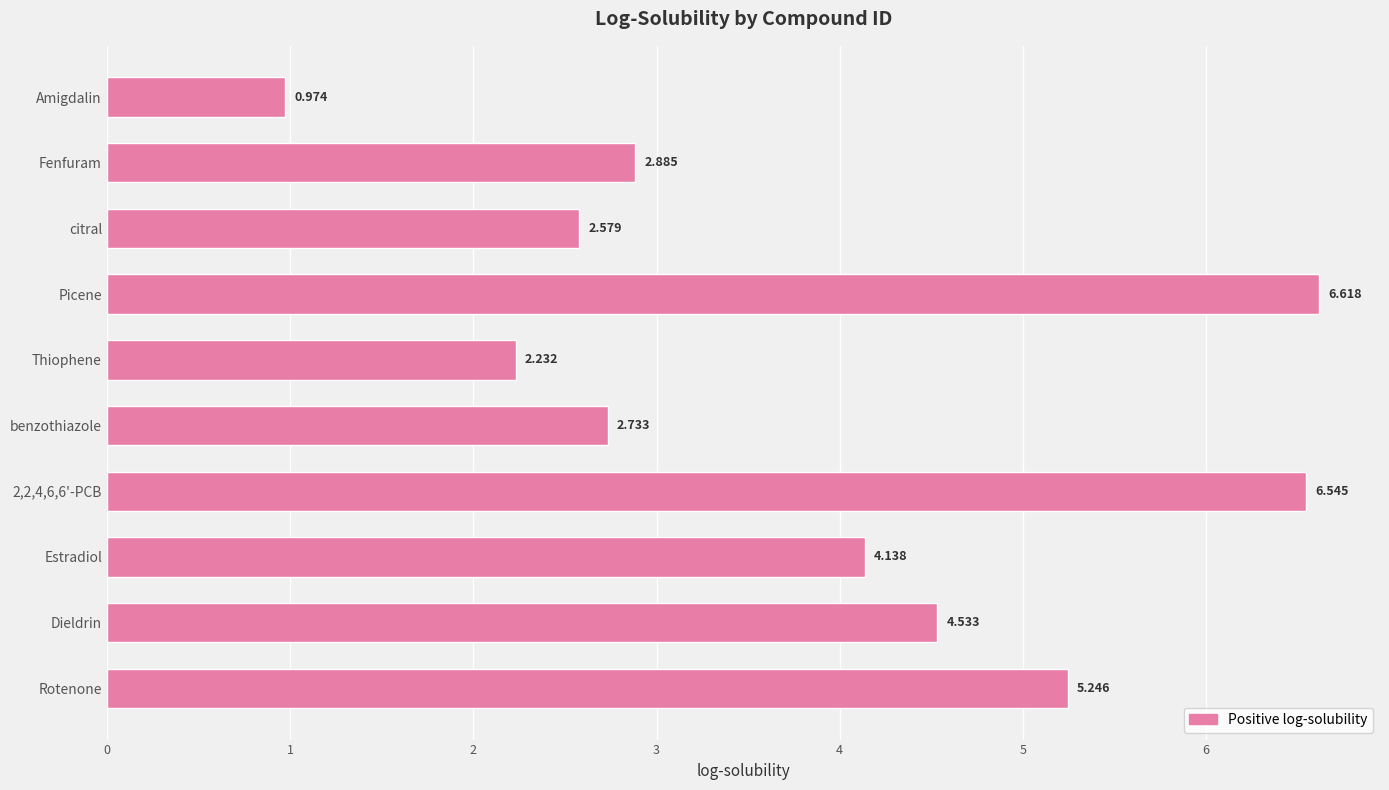

How many values exceed 4?

5